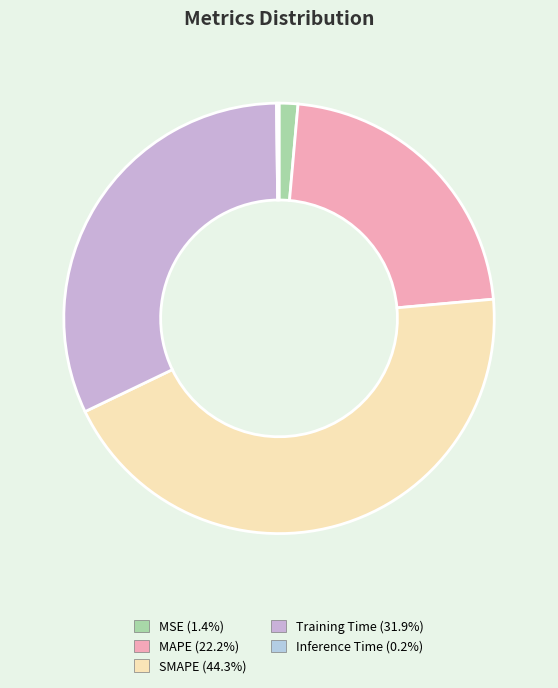

What is the total percentage of MAPE and Inference Time?

22.4%